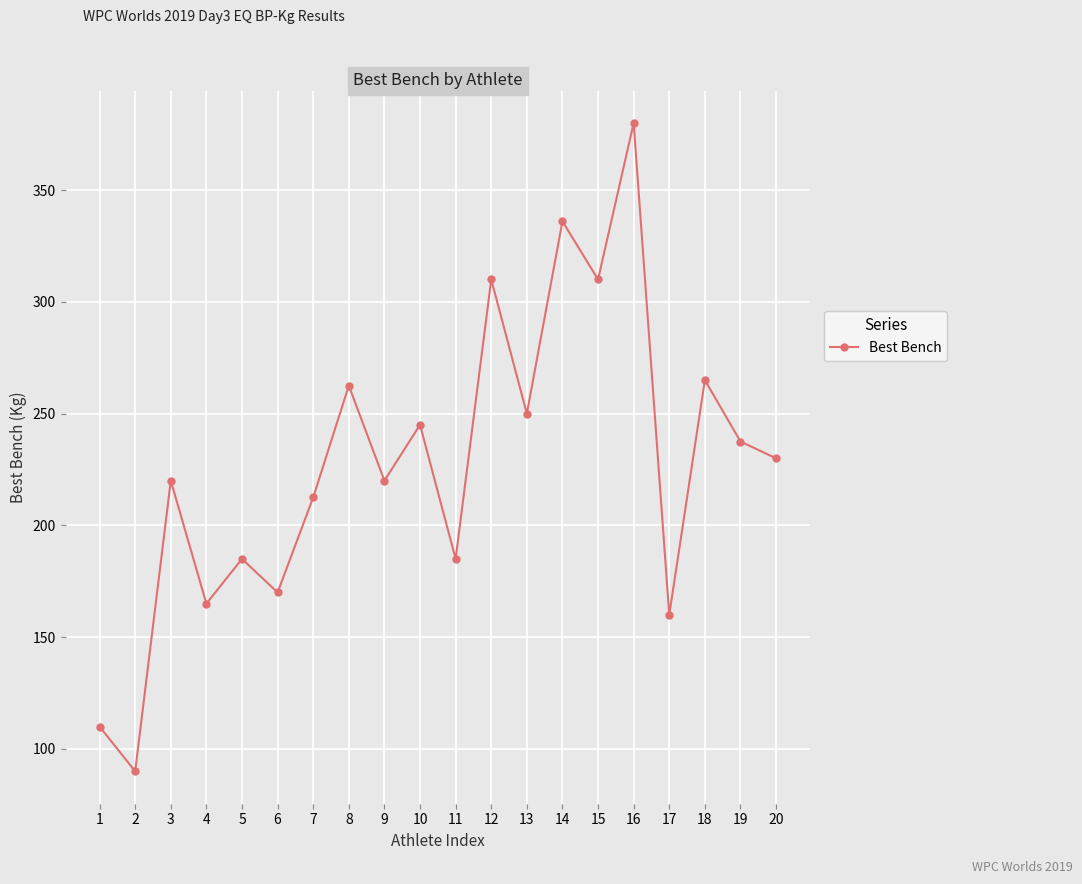

What is the minimum value shown in the chart?

90.0